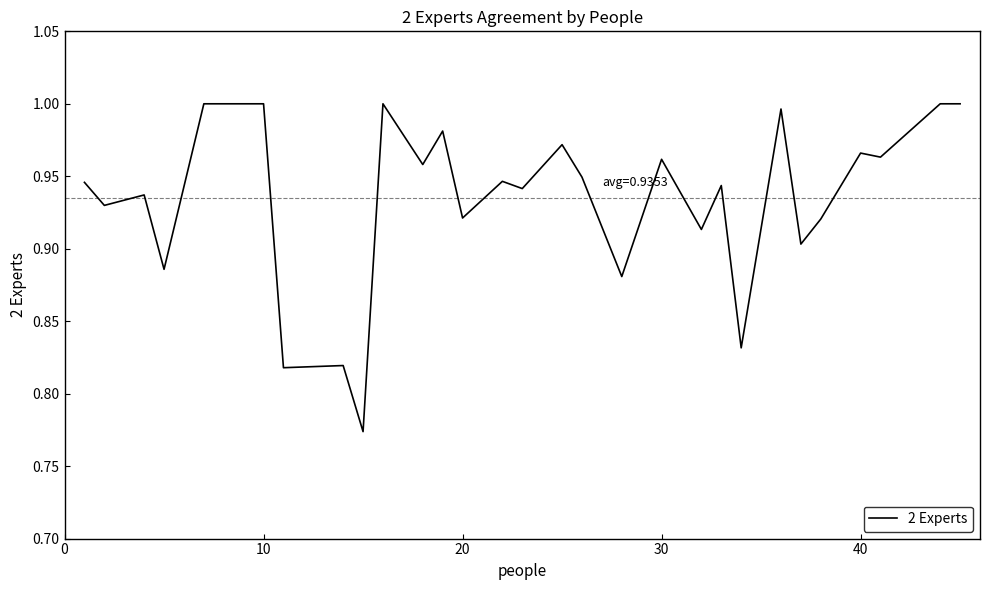

True or false: the data shows 1.5 at 40.

False